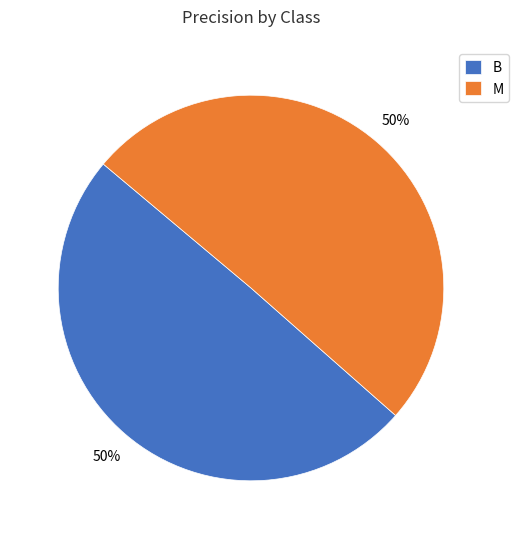

To the nearest percent, what percentage of the pie is M?

50%